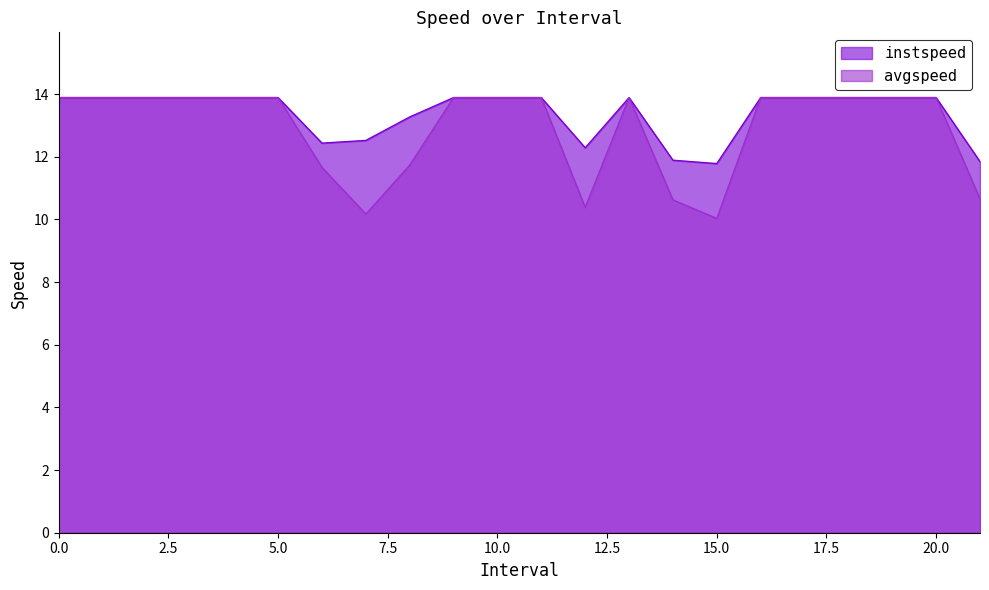

What is the difference between the maximum and minimum values in the avgspeed series?

3.9